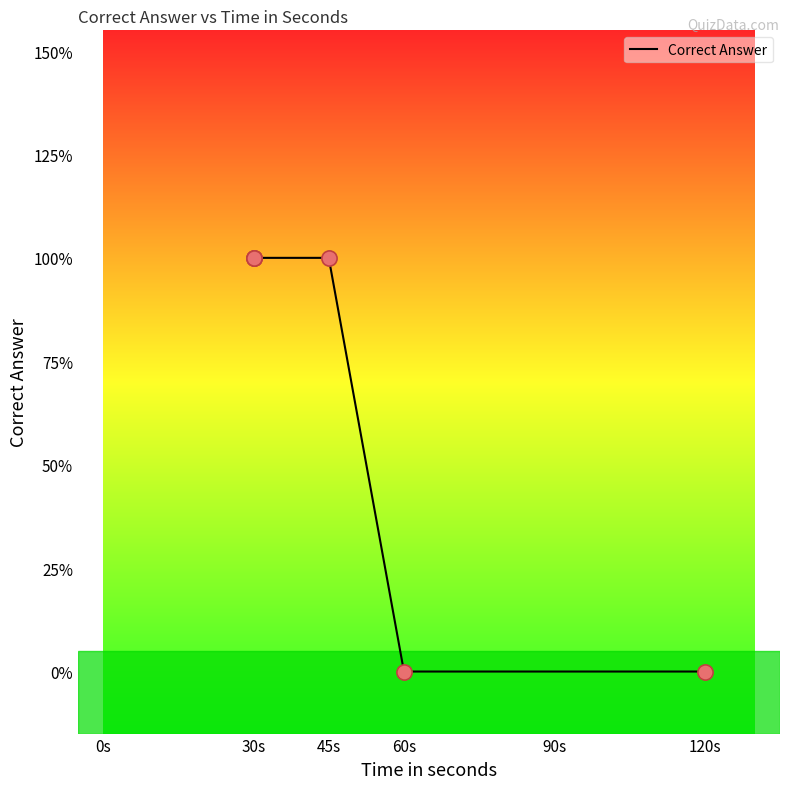

What is the change in value from 30s to 120s?

-1